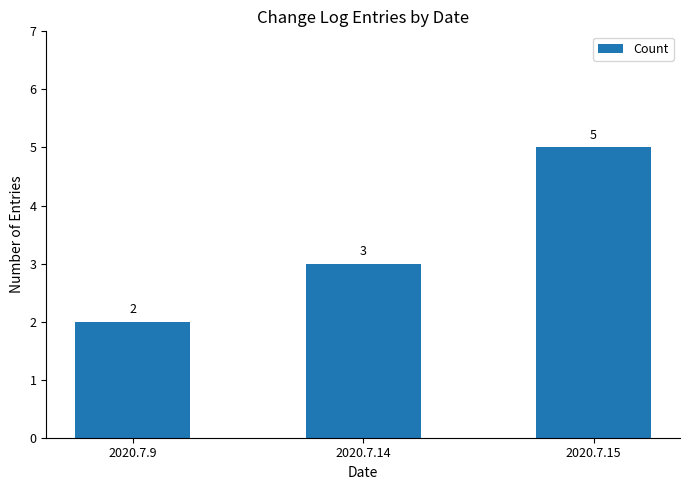

What is the change in value from 2020.7.14 to 2020.7.15?

+2